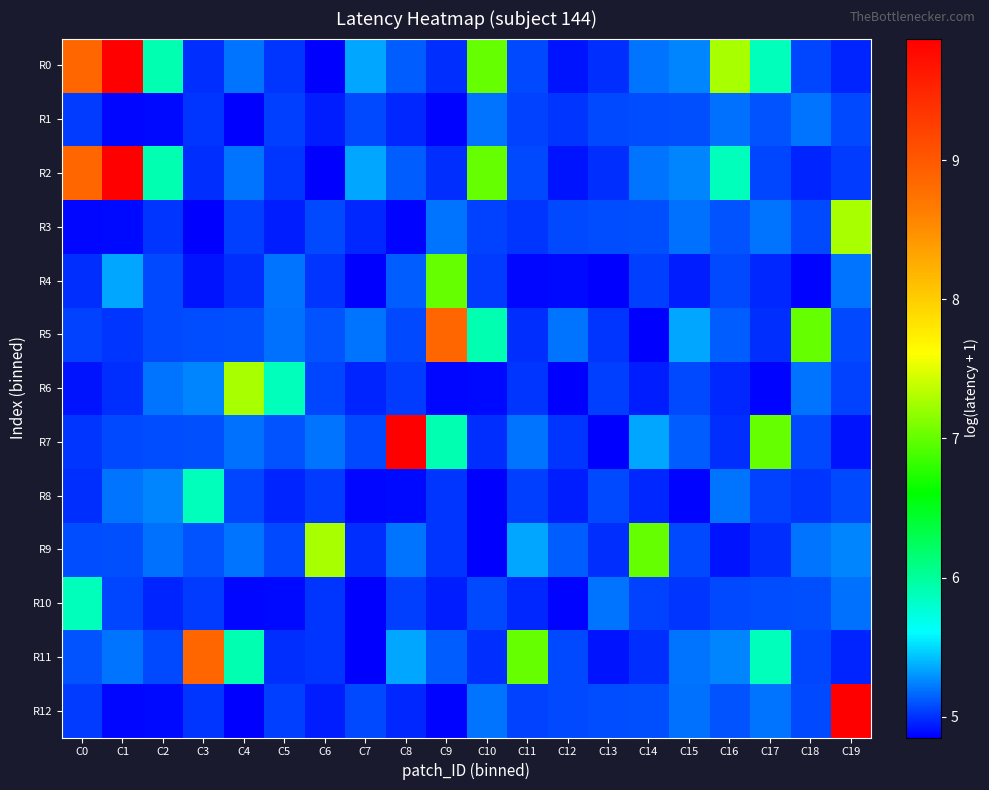

Reading left to right, list all the values displayed in this chart.

R0: C0=8.9	C1=9.9	C2=5.9	C3=5.0	C4=5.2	C5=5.0	C6=4.9	C7=5.4	C8=5.1	C9=5.0	C10=7.0	C11=5.1	C12=4.9	C13=5.0	C14=5.2	C15=5.2	C16=7.3	C17=5.9	C18=5.1	C19=5.0
R1: C0=5.0	C1=4.9	C2=4.9	C3=5.0	C4=4.9	C5=5.0	C6=4.9	C7=5.1	C8=5.0	C9=4.9	C10=5.2	C11=5.1	C12=5.0	C13=5.1	C14=5.1	C15=5.1	C16=5.2	C17=5.1	C18=5.2	C19=5.1
R2: C0=8.9	C1=9.9	C2=5.9	C3=5.0	C4=5.2	C5=5.0	C6=4.9	C7=5.4	C8=5.1	C9=5.0	C10=7.0	C11=5.1	C12=4.9	C13=5.0	C14=5.2	C15=5.2	C16=5.9	C17=5.1	C18=5.0	C19=5.0
R3: C0=4.9	C1=4.9	C2=5.0	C3=4.9	C4=5.0	C5=4.9	C6=5.1	C7=5.0	C8=4.9	C9=5.2	C10=5.1	C11=5.0	C12=5.1	C13=5.1	C14=5.1	C15=5.2	C16=5.1	C17=5.2	C18=5.1	C19=7.3
R4: C0=5.0	C1=5.4	C2=5.1	C3=4.9	C4=5.0	C5=5.2	C6=5.0	C7=4.9	C8=5.1	C9=7.0	C10=5.0	C11=4.9	C12=4.9	C13=4.9	C14=5.0	C15=4.9	C16=5.1	C17=5.0	C18=4.9	C19=5.2
R5: C0=5.1	C1=5.0	C2=5.1	C3=5.1	C4=5.1	C5=5.2	C6=5.1	C7=5.2	C8=5.1	C9=8.9	C10=5.9	C11=5.0	C12=5.2	C13=5.0	C14=4.9	C15=5.4	C16=5.1	C17=5.0	C18=7.0	C19=5.1
R6: C0=4.9	C1=5.0	C2=5.2	C3=5.2	C4=7.3	C5=5.9	C6=5.1	C7=5.0	C8=5.0	C9=4.9	C10=4.9	C11=5.0	C12=4.9	C13=5.0	C14=4.9	C15=5.1	C16=5.0	C17=4.9	C18=5.2	C19=5.1
R7: C0=5.0	C1=5.1	C2=5.1	C3=5.1	C4=5.2	C5=5.1	C6=5.2	C7=5.1	C8=9.9	C9=5.9	C10=5.0	C11=5.2	C12=5.0	C13=4.9	C14=5.4	C15=5.1	C16=5.0	C17=7.0	C18=5.1	C19=4.9
R8: C0=5.0	C1=5.2	C2=5.2	C3=5.9	C4=5.1	C5=5.0	C6=5.0	C7=4.9	C8=4.9	C9=5.0	C10=4.9	C11=5.0	C12=4.9	C13=5.1	C14=5.0	C15=4.9	C16=5.2	C17=5.1	C18=5.0	C19=5.1
R9: C0=5.1	C1=5.1	C2=5.2	C3=5.1	C4=5.2	C5=5.1	C6=7.3	C7=5.0	C8=5.2	C9=5.0	C10=4.9	C11=5.4	C12=5.1	C13=5.0	C14=7.0	C15=5.1	C16=4.9	C17=5.0	C18=5.2	C19=5.2
R10: C0=5.9	C1=5.1	C2=5.0	C3=5.0	C4=4.9	C5=4.9	C6=5.0	C7=4.9	C8=5.0	C9=4.9	C10=5.1	C11=5.0	C12=4.9	C13=5.2	C14=5.1	C15=5.0	C16=5.1	C17=5.1	C18=5.1	C19=5.2
R11: C0=5.1	C1=5.2	C2=5.1	C3=8.9	C4=5.9	C5=5.0	C6=5.0	C7=4.9	C8=5.4	C9=5.1	C10=5.0	C11=7.0	C12=5.1	C13=4.9	C14=5.0	C15=5.2	C16=5.2	C17=5.9	C18=5.1	C19=5.0
R12: C0=5.0	C1=4.9	C2=4.9	C3=5.0	C4=4.9	C5=5.0	C6=4.9	C7=5.1	C8=5.0	C9=4.9	C10=5.2	C11=5.1	C12=5.1	C13=5.1	C14=5.1	C15=5.2	C16=5.1	C17=5.2	C18=5.1	C19=9.9